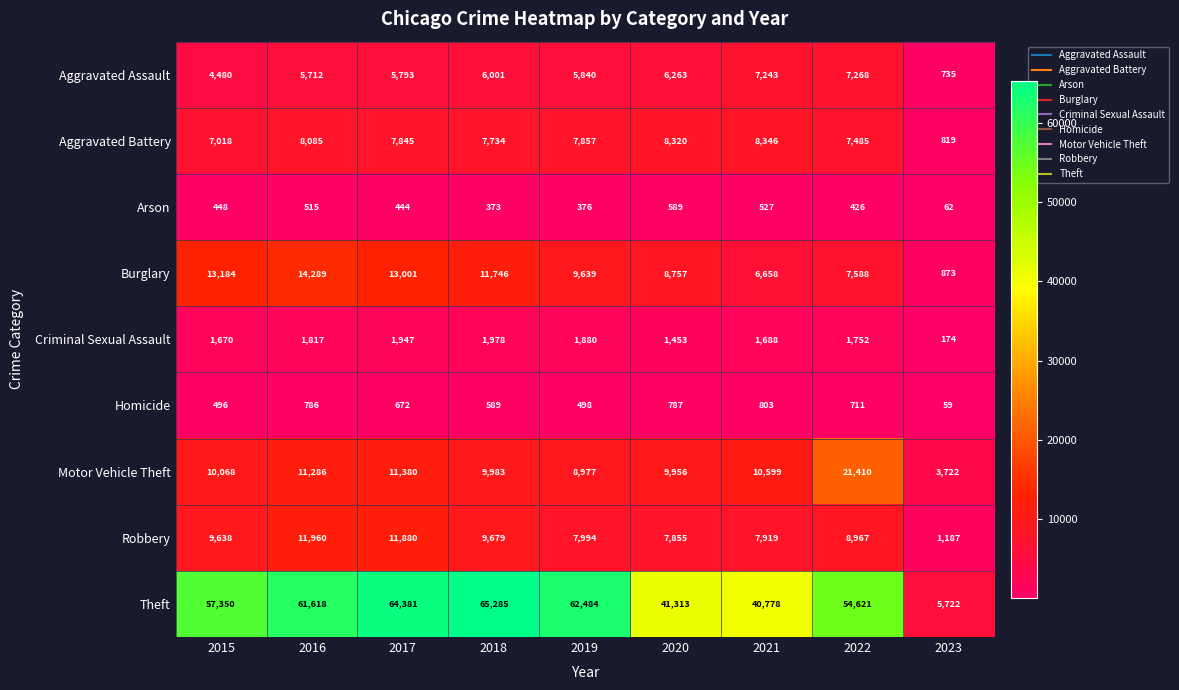

The Theft series shows 8631 at 2023. True or false?

False